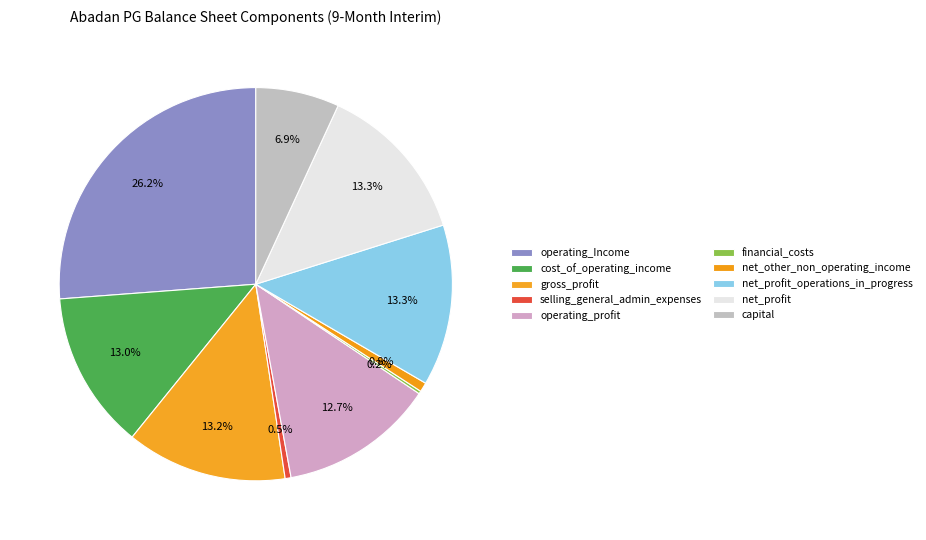

Does any single category account for the majority?

No